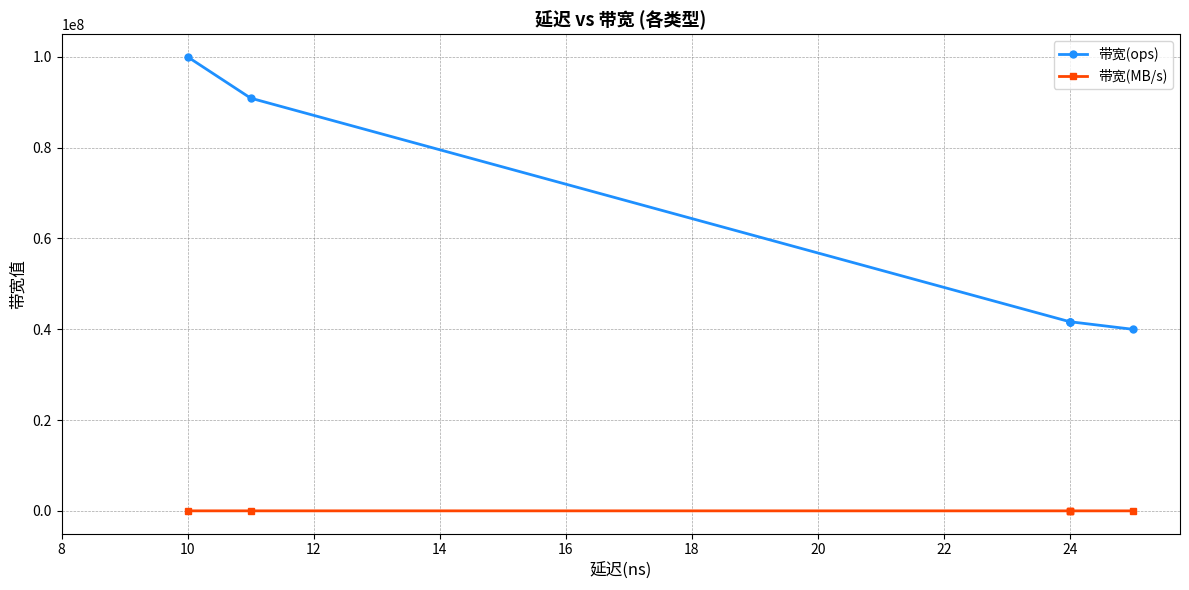

What is the minimum value for 带宽(ops)?

40000000